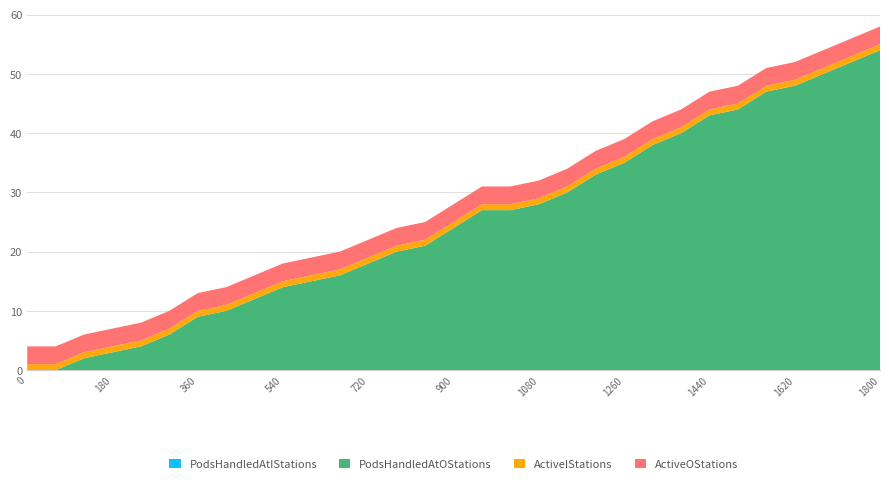

Reading left to right, extract all data points from this chart.

PodsHandledAtOStations: 0	0	2	3	4	6	9	10	12	14	15	16	18	20	21	24	27	27	28	30	33	35	38	40	43	44	47	48	50	52	54
ActiveIStations: 1	1	1	1	1	1	1	1	1	1	1	1	1	1	1	1	1	1	1	1	1	1	1	1	1	1	1	1	1	1	1
ActiveOStations: 3	3	3	3	3	3	3	3	3	3	3	3	3	3	3	3	3	3	3	3	3	3	3	3	3	3	3	3	3	3	3
PodsHandledAtIStations: 0	0	0	0	0	0	0	0	0	0	0	0	0	0	0	0	0	0	0	0	0	0	0	0	0	0	0	0	0	0	0